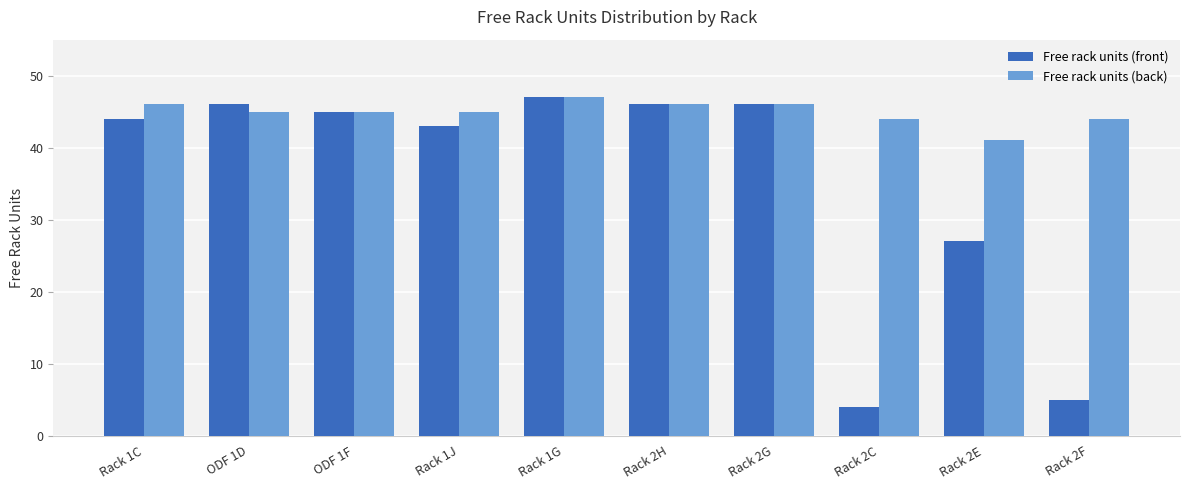

The value of Free rack units (front) at ODF 1F is 45. True or false?

True